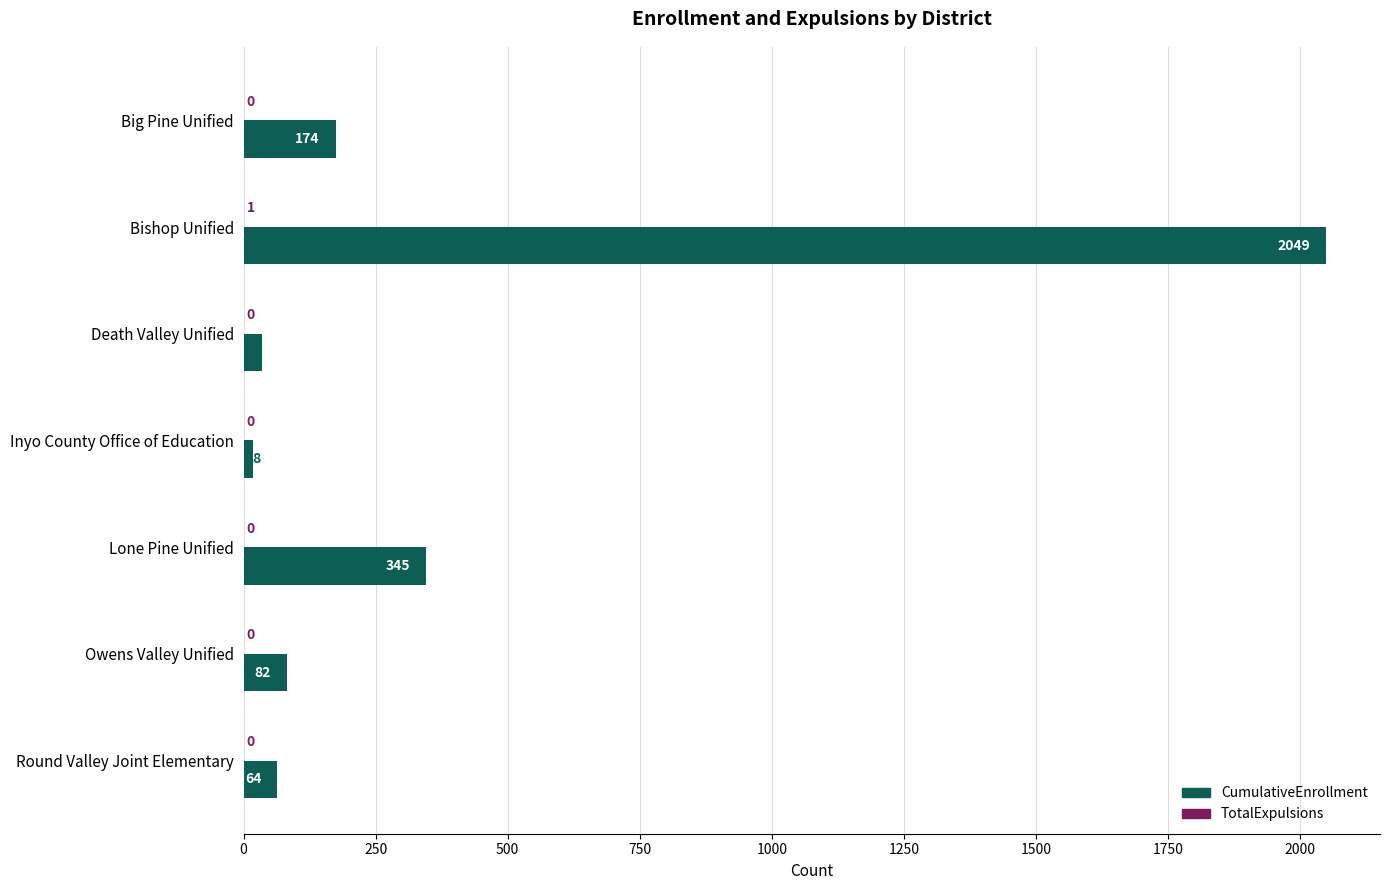

What is the greatest value displayed?

2049